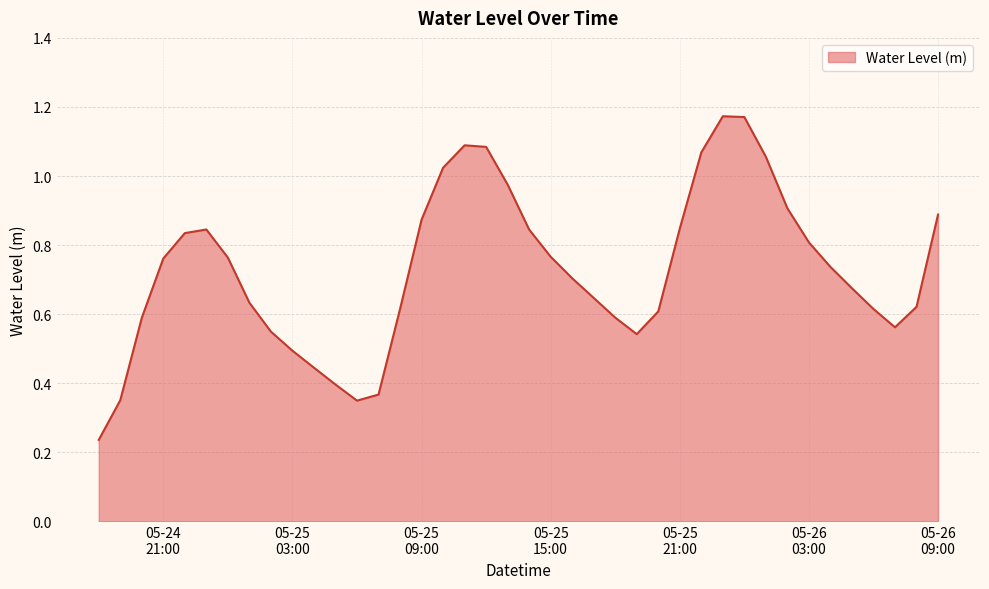

List the labels in order of value, largest first.

2025-05-25 23:00:00, 2025-05-26 00:00:00, 2025-05-25 11:00:00, 2025-05-25 12:00:00, 2025-05-25 22:00:00, 2025-05-26 01:00:00, 2025-05-25 10:00:00, 2025-05-25 13:00:00, 2025-05-26 02:00:00, 2025-05-26 09:00:00, 2025-05-25 09:00:00, 2025-05-25 21:00:00, 2025-05-24 23:00:00, 2025-05-25 14:00:00, 2025-05-24 22:00:00, 2025-05-26 03:00:00, 2025-05-25 15:00:00, 2025-05-25 00:00:00, 2025-05-24 21:00:00, 2025-05-26 04:00:00, 2025-05-25 16:00:00, 2025-05-26 05:00:00, 2025-05-25 17:00:00, 2025-05-25 01:00:00, 2025-05-26 08:00:00, 2025-05-26 06:00:00, 2025-05-25 08:00:00, 2025-05-25 20:00:00, 2025-05-25 18:00:00, 2025-05-24 20:00:00, 2025-05-26 07:00:00, 2025-05-25 02:00:00, 2025-05-25 19:00:00, 2025-05-25 03:00:00, 2025-05-25 04:00:00, 2025-05-25 05:00:00, 2025-05-25 07:00:00, 2025-05-24 19:00:00, 2025-05-25 06:00:00, 2025-05-24 18:00:00